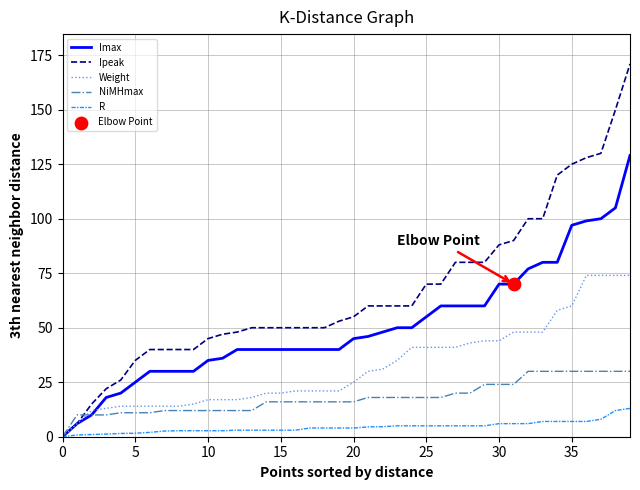

Which series has the largest range (max minus min)?

Ipeak